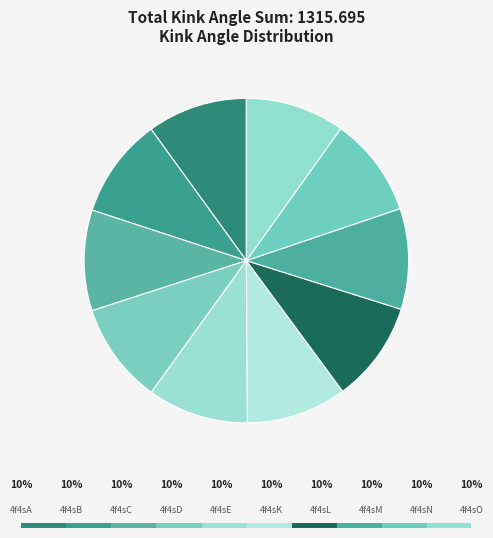

True or false: 4f4sE accounts for 10% of the total.

True